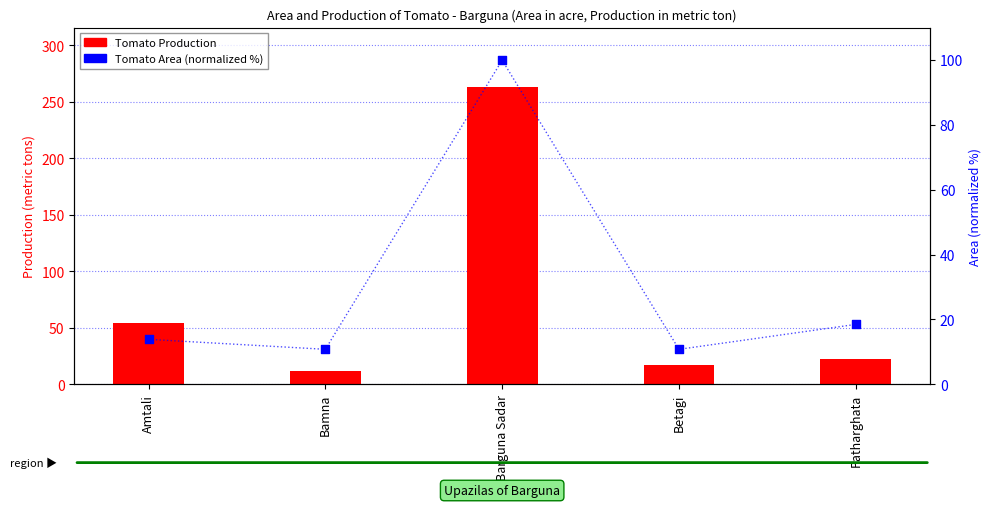

What is the total value across all series at Bamna?

22.8